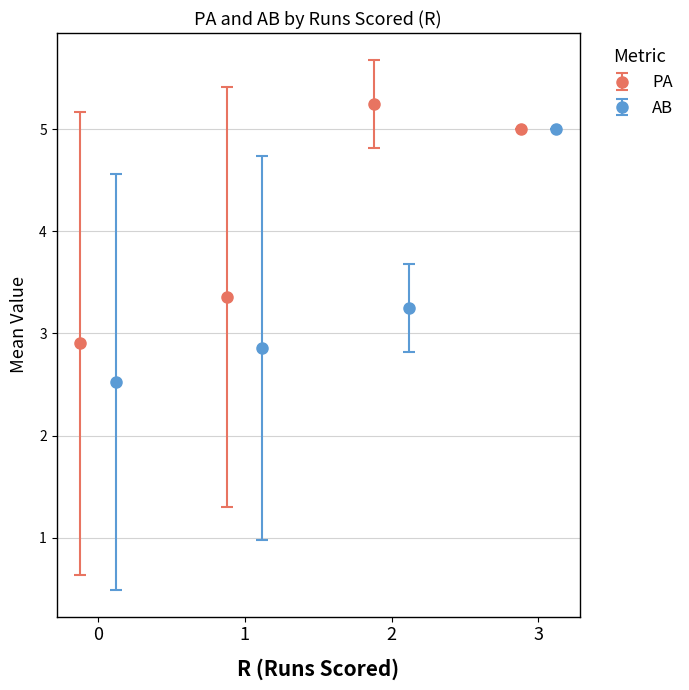

True or false: PA has more than 0 interior local peaks.

True